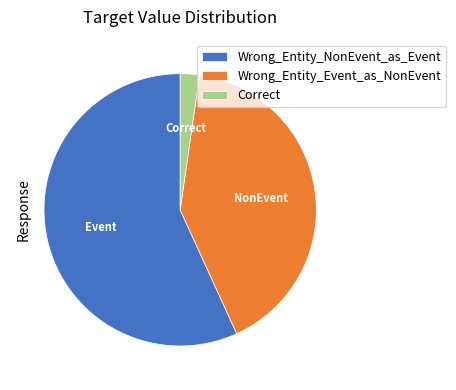

How many segments does this pie chart have?

3